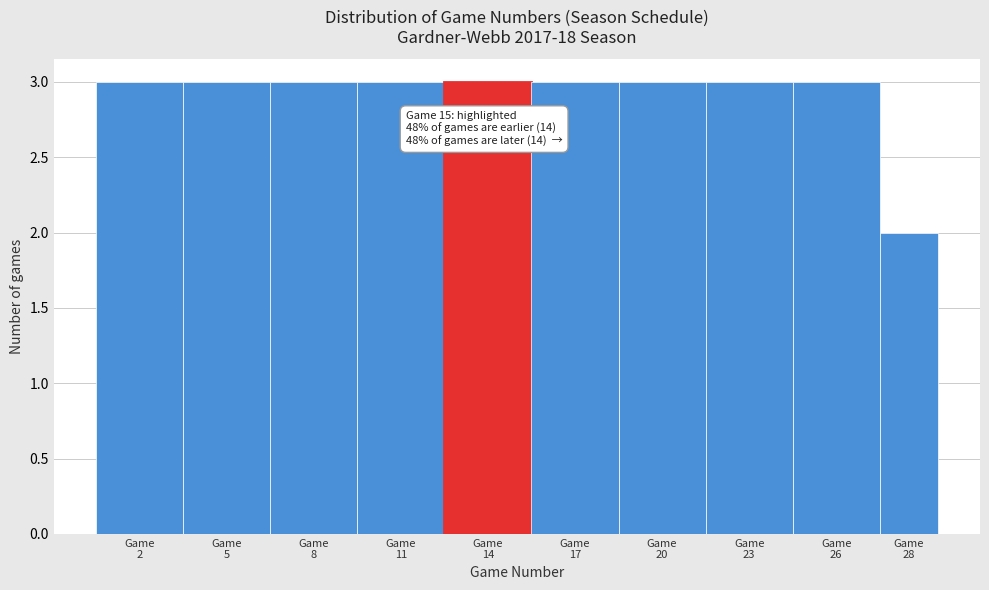

Reading right to left, transcribe all the data shown in this chart.

2	3	3	3	3	3	3	3	3	3